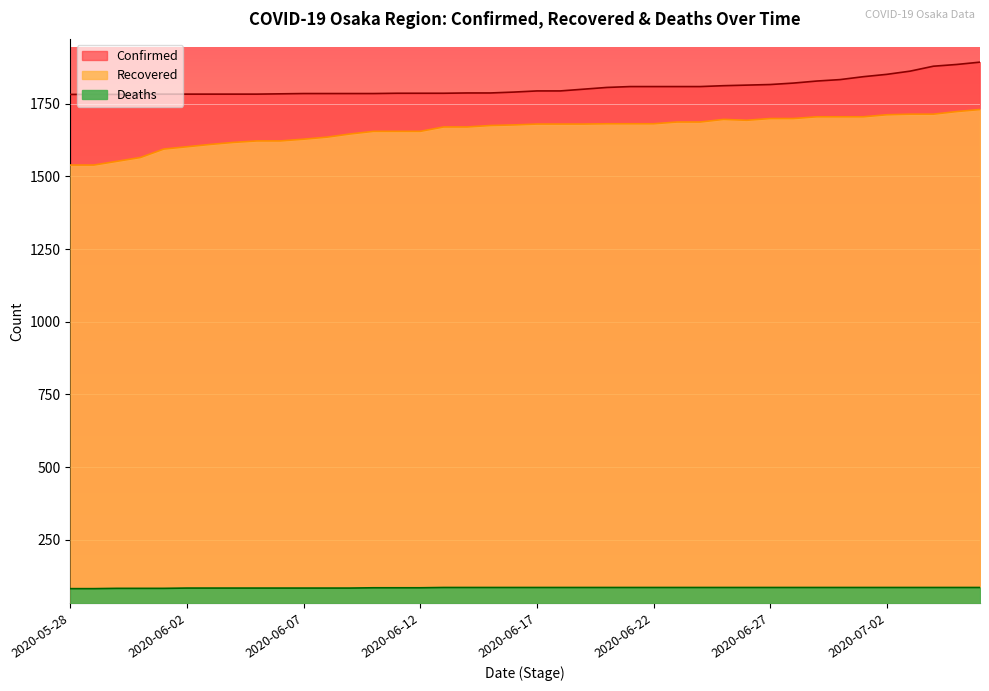

How many values in the Recovered series are below 1680?

20